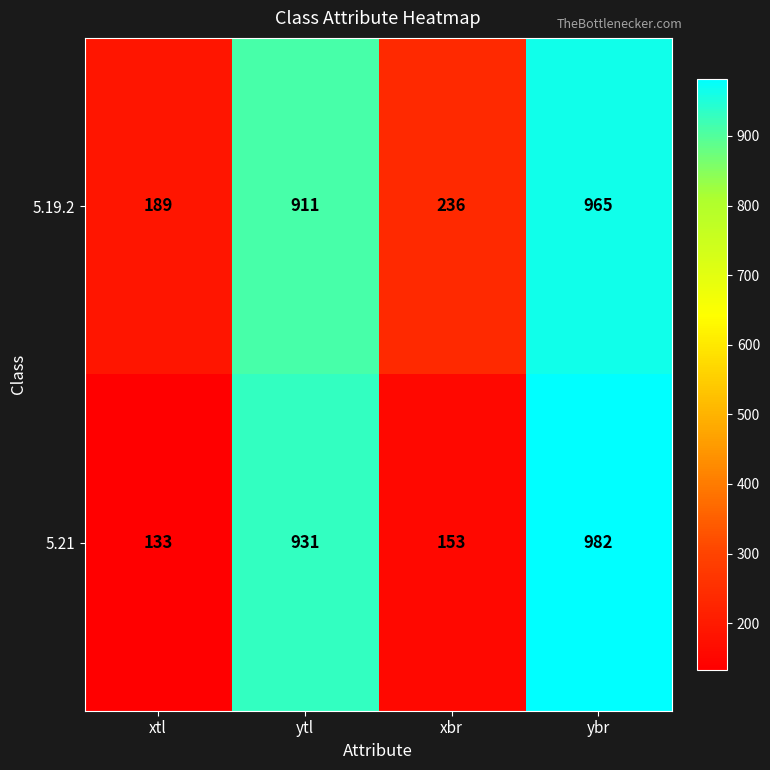

Reading right to left, list all the values displayed in this chart.

5.19.2: ybr=965	xbr=236	ytl=911	xtl=189
5.21: ybr=982	xbr=153	ytl=931	xtl=133